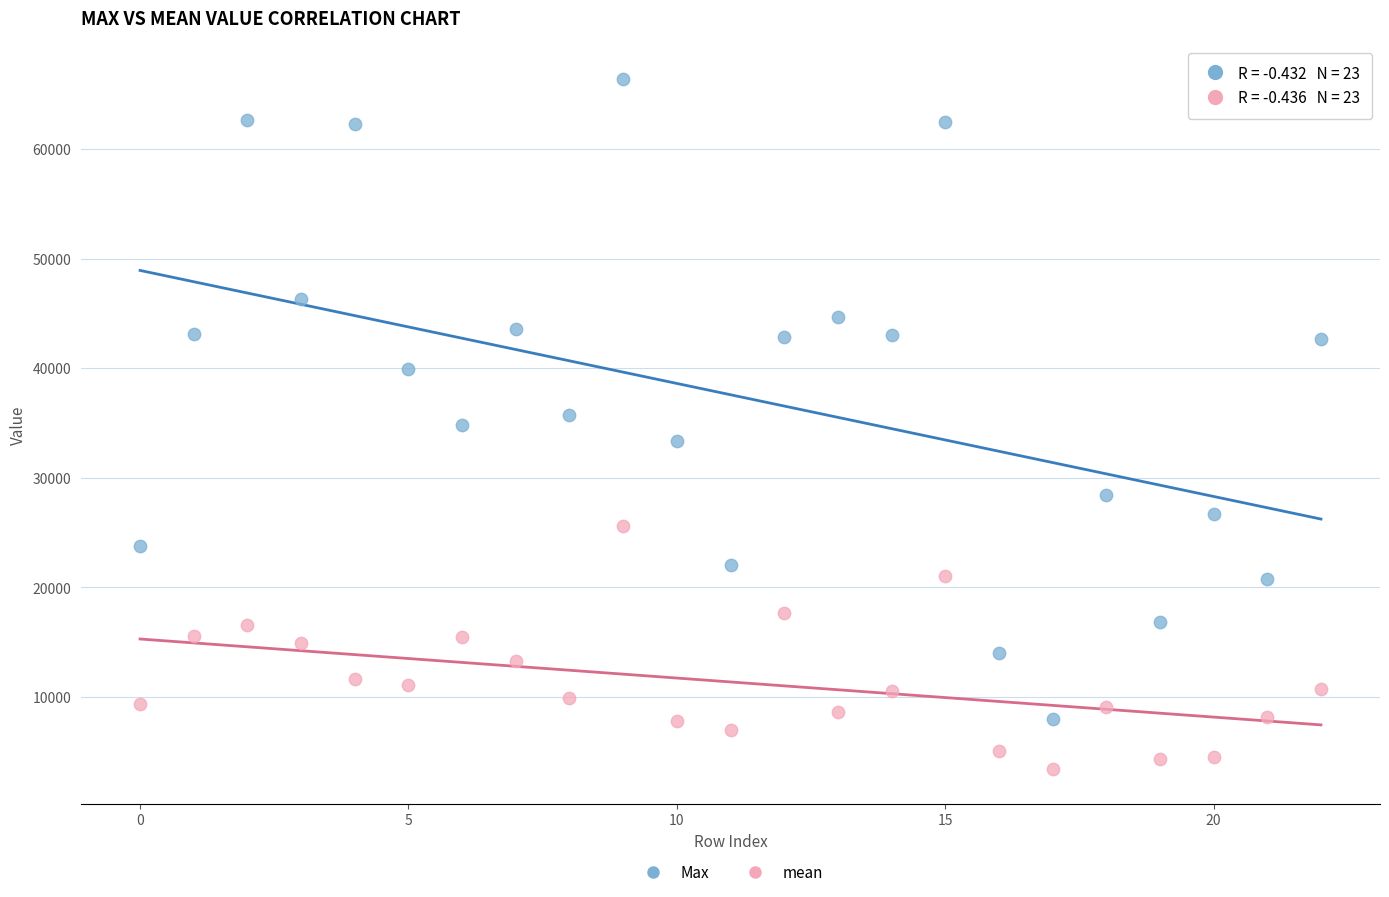

Which series contains the lowest Y value?

mean